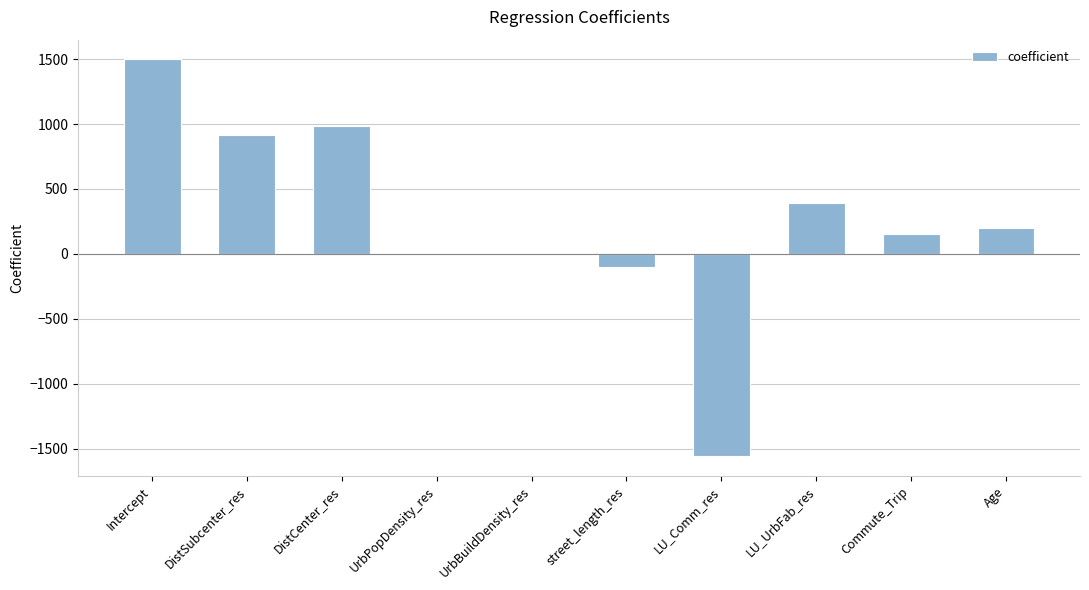

What is the sum of the values at Age and LU_Comm_res?

-1357.0